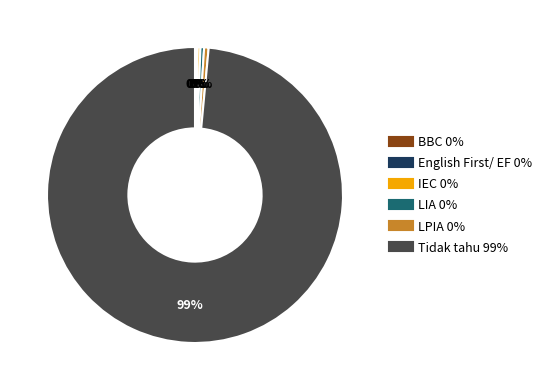

True or false: Tidak tahu accounts for 89% of the total.

False